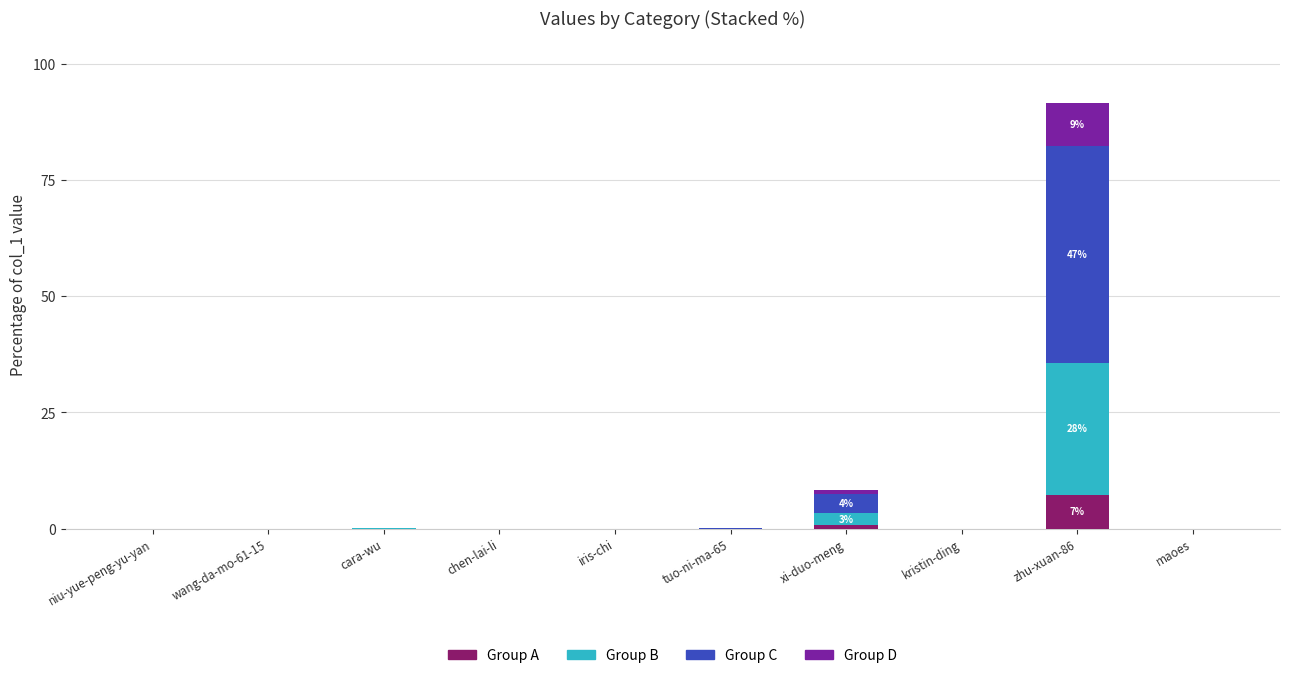

What is the highest value of the Group A series?

7.3